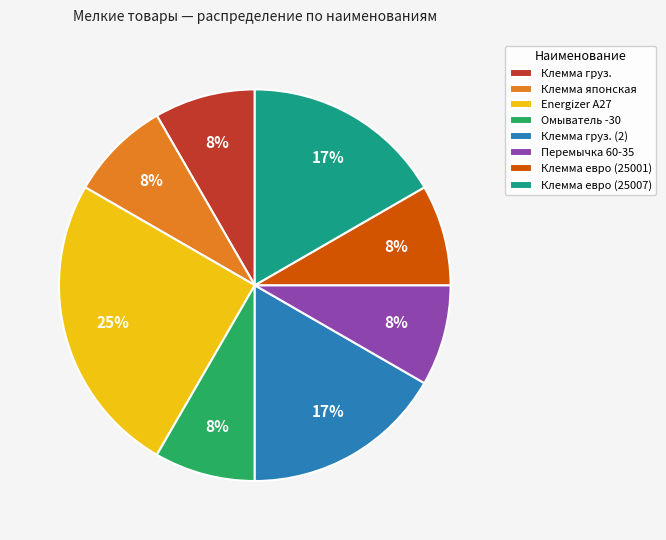

The Energizer A27 slice represents 32% of the pie. True or false?

False